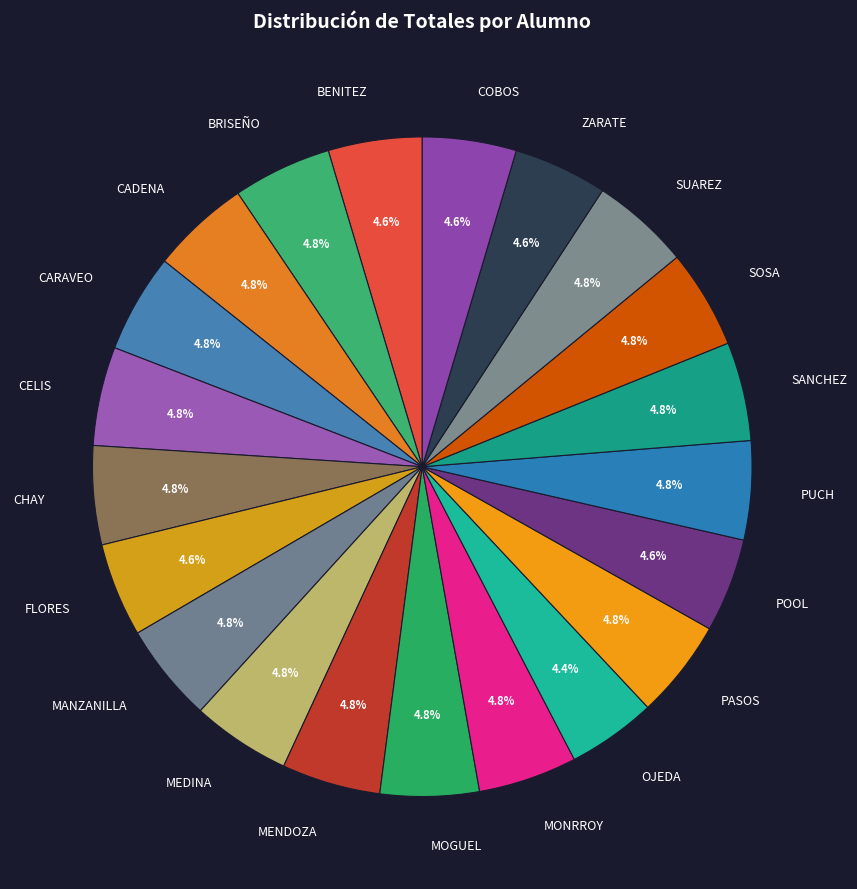

Is it true that CADENA is 5% of the pie?

True